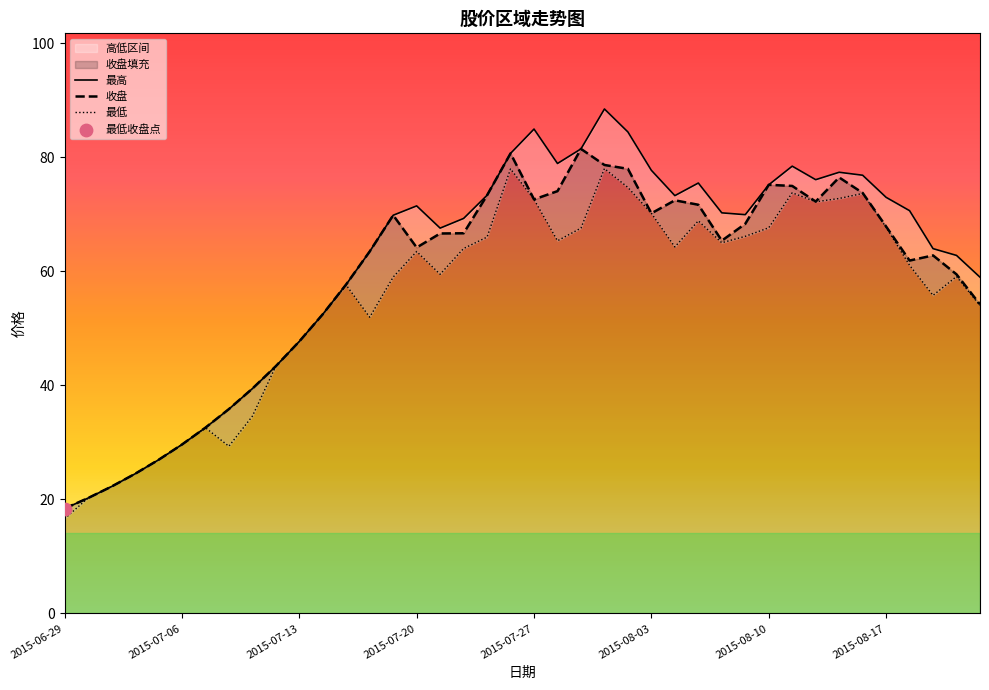

Which series reaches the minimum Y coordinate?

最低